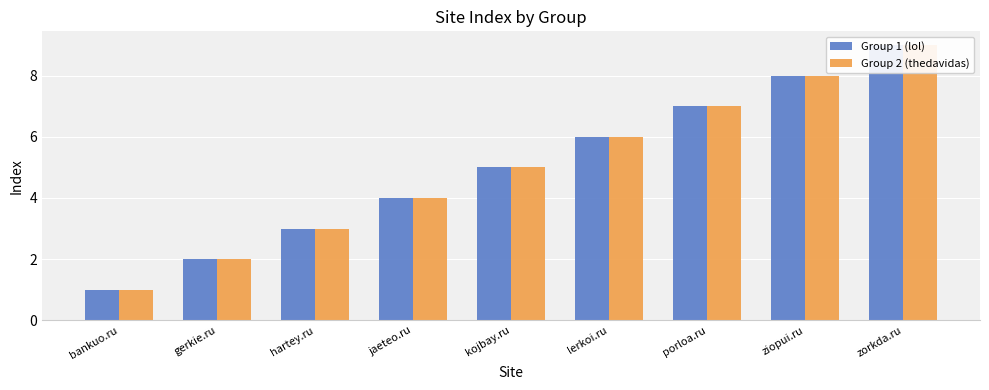

At which category is the sum across all series the highest?

zorkda.ru